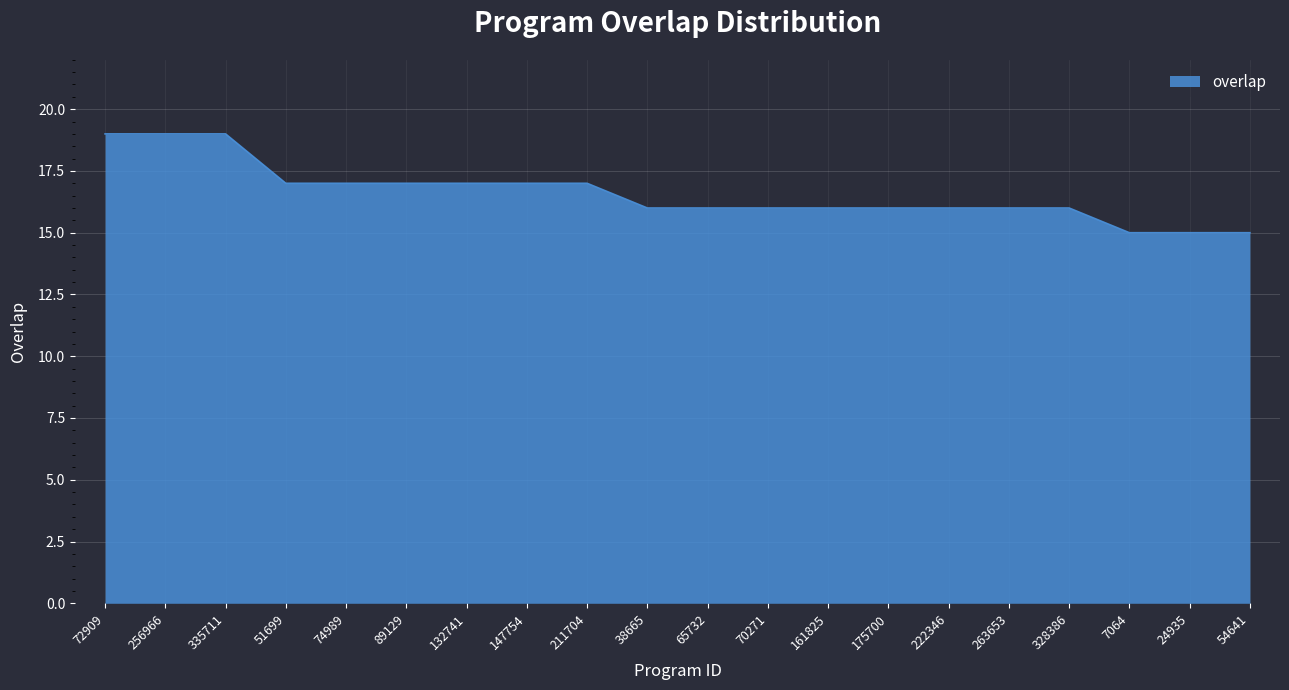

What is the minimum value shown in the chart?

15